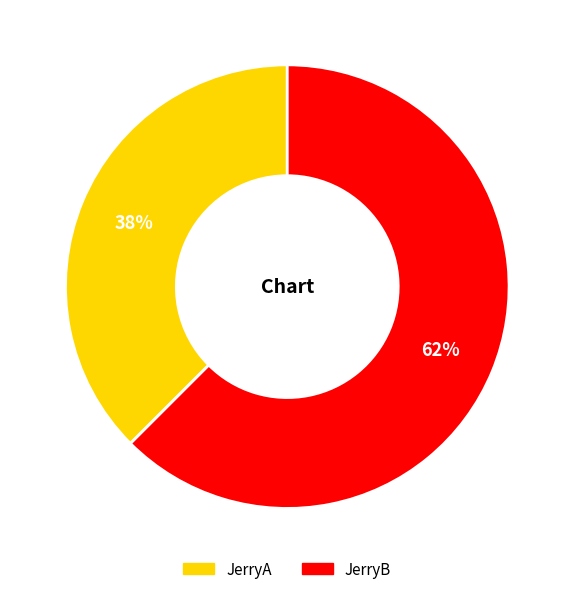

Do JerryB and JerryA together represent more than half of the pie?

Yes